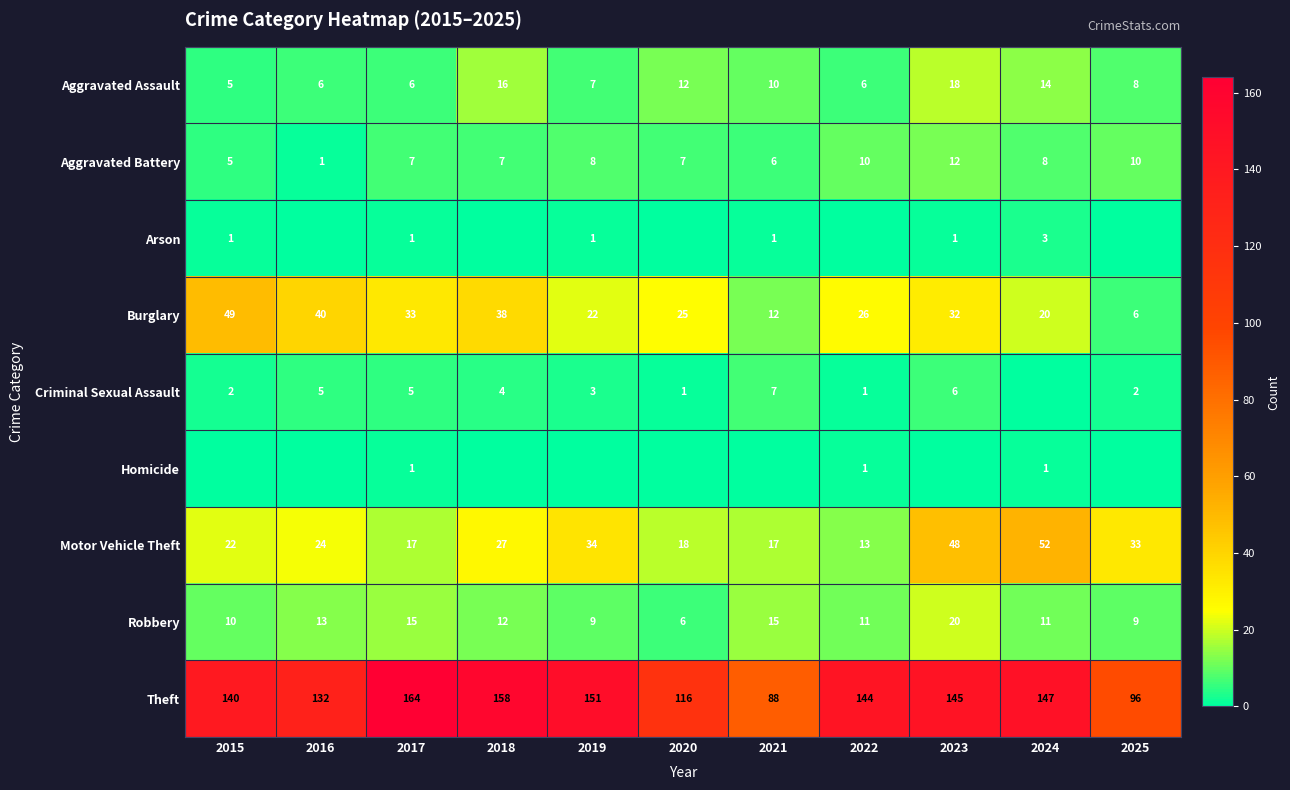

At how many categories does at least one series exceed 91?

10